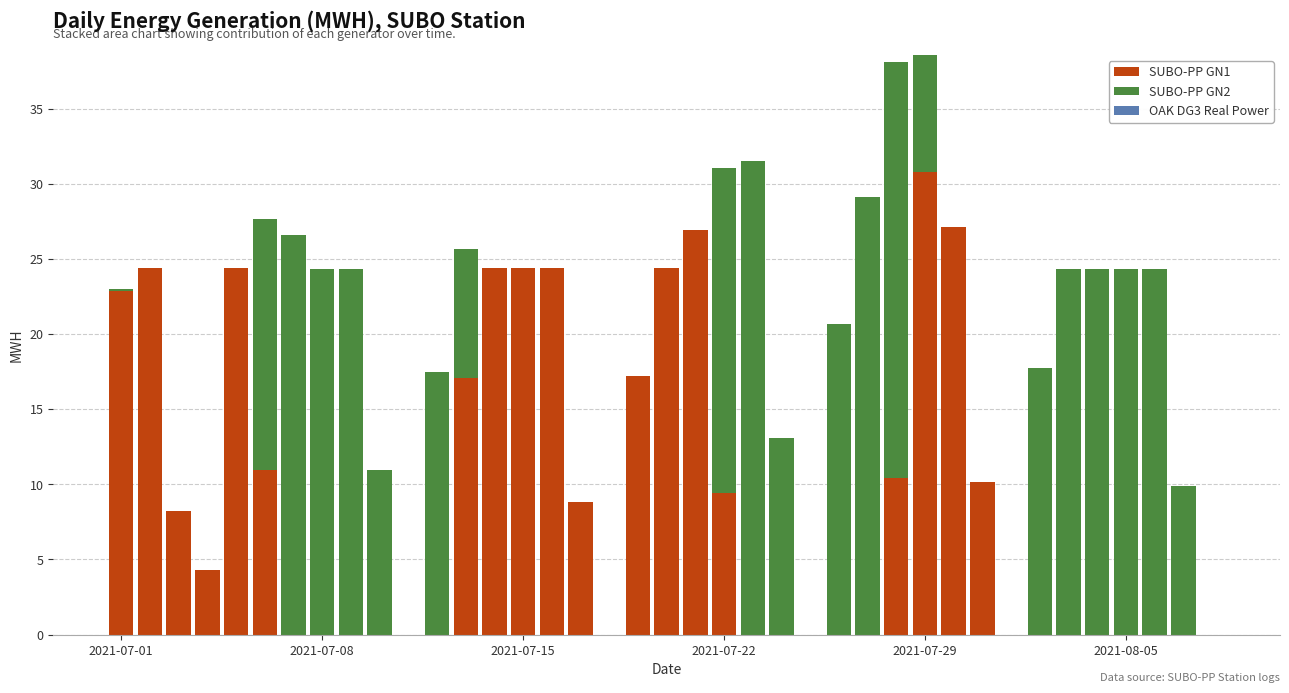

How many data points does each series have?

39